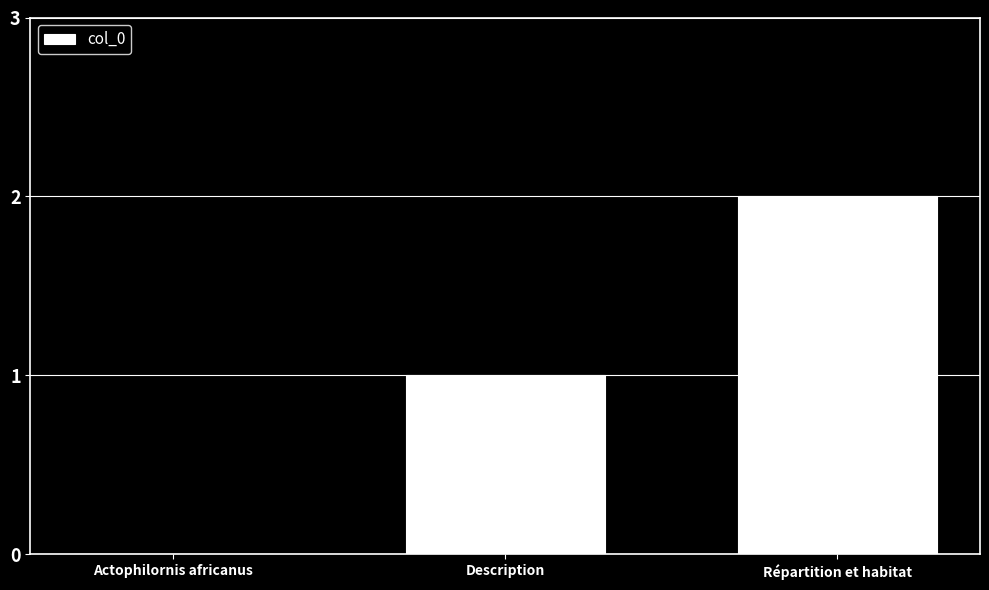

Are the bars horizontal?

No